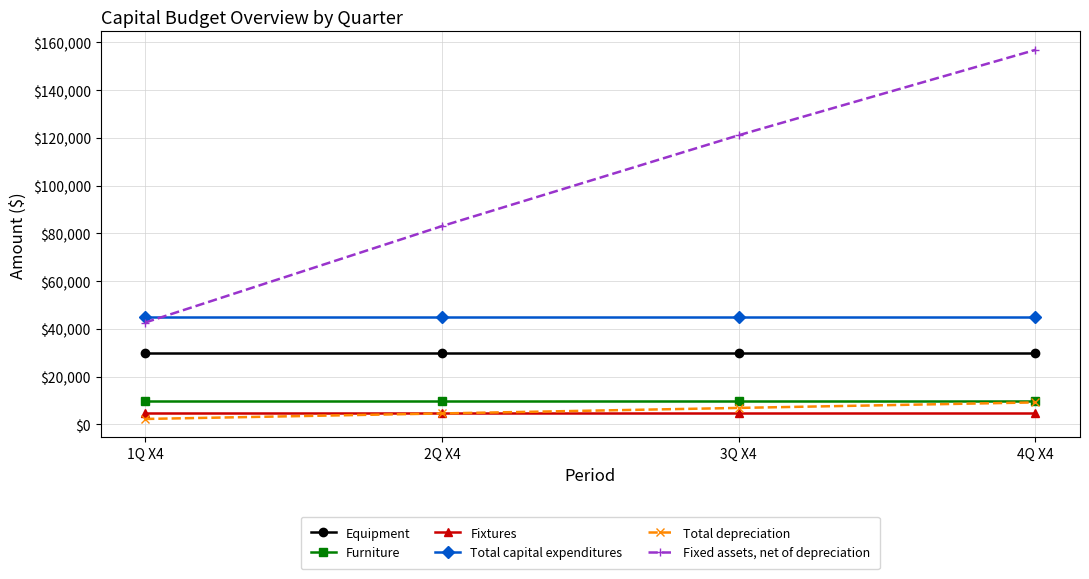

True or false: Furniture has more than 2 interior local peaks.

False